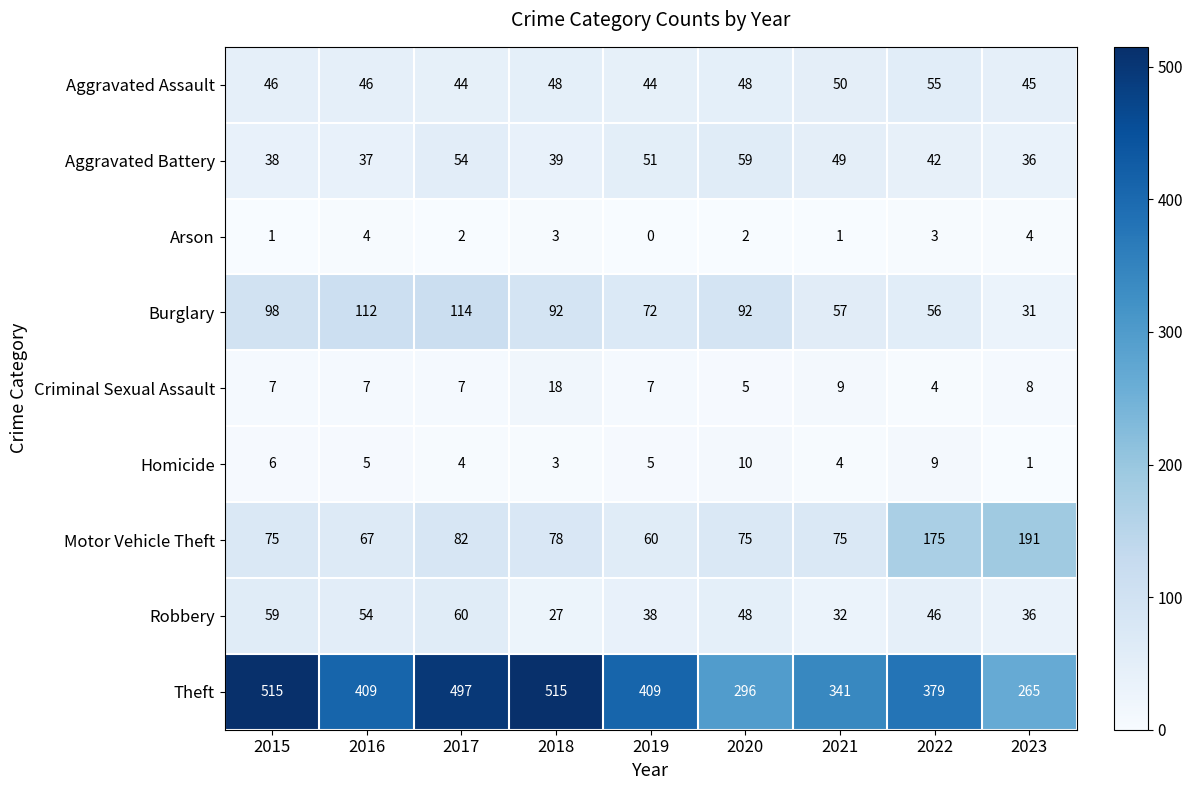

Which series has the widest spread of values?

Theft